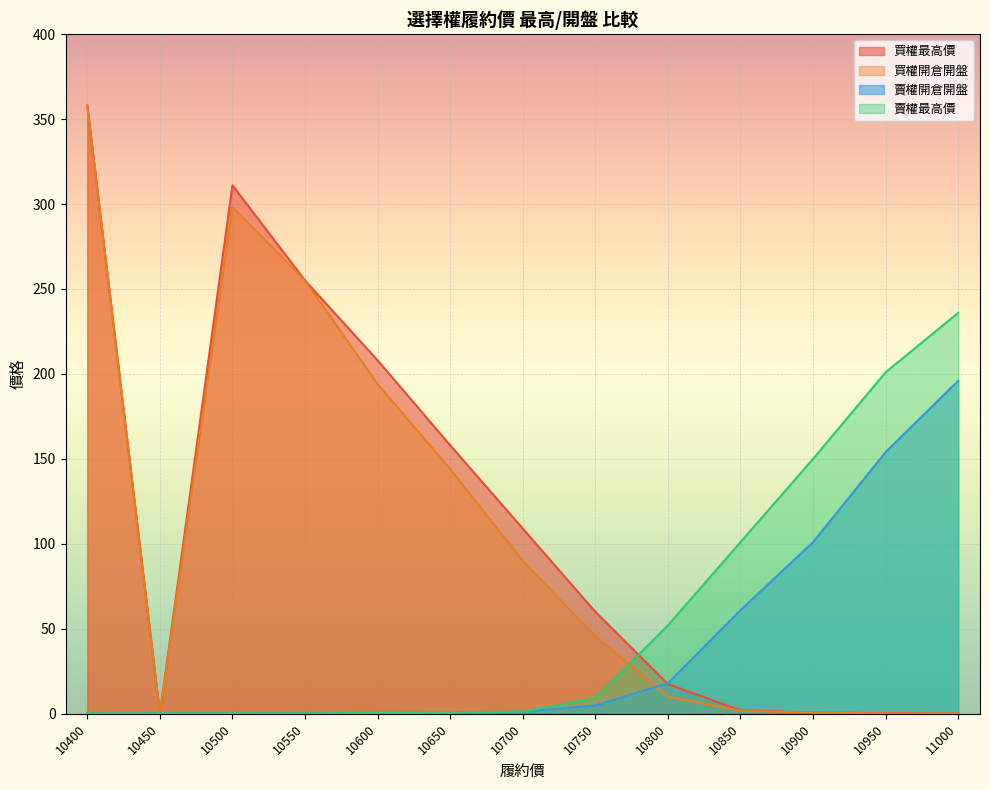

The value of 賣權最高價 at 10950 is 201.0. True or false?

True